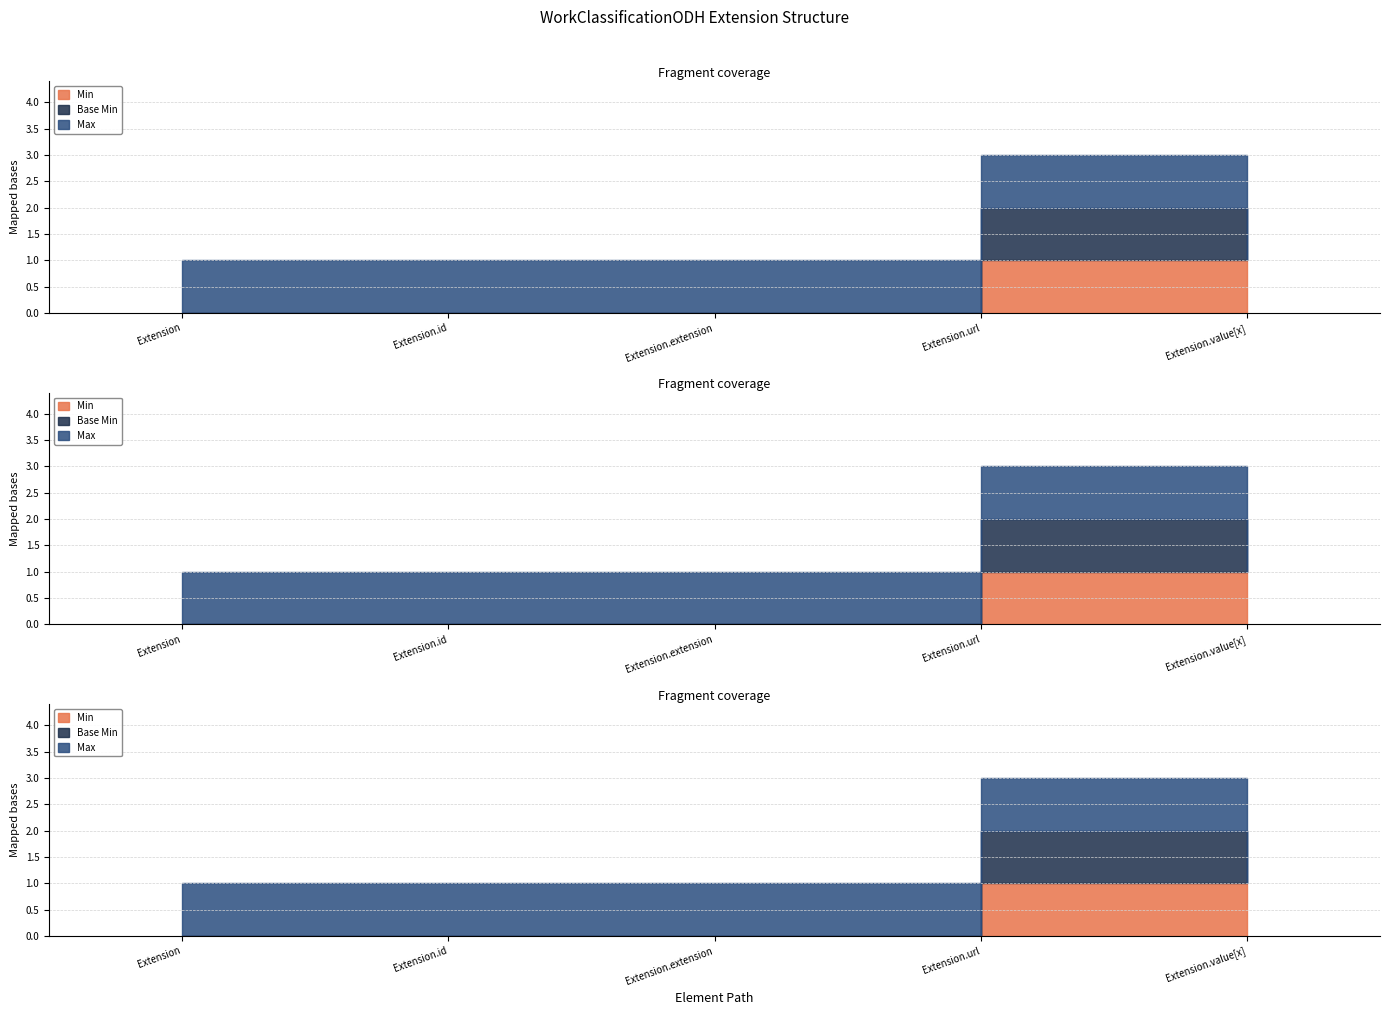

Which series has the widest spread of values?

Min